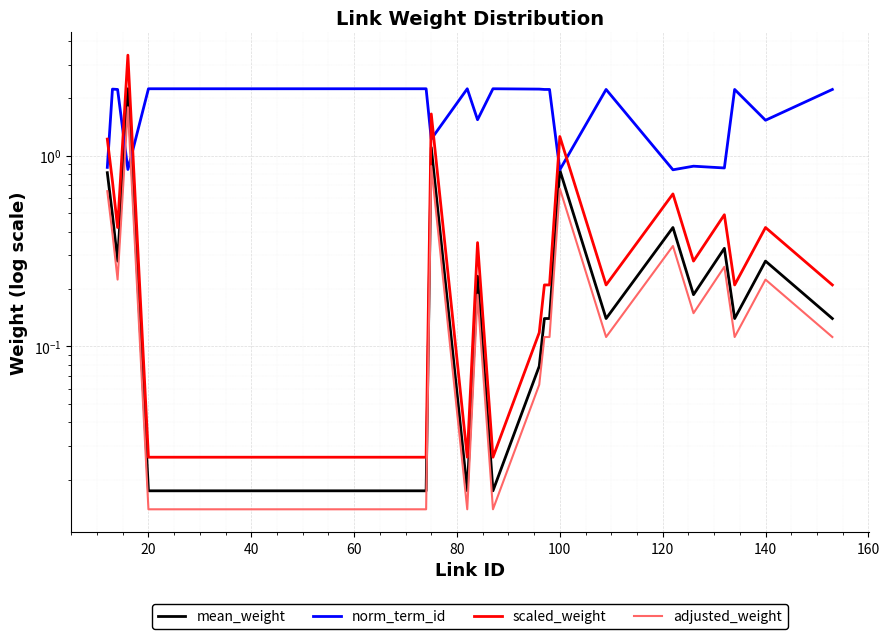

In norm_term_id, how many points are higher than both neighbors (excluding endpoints)?

6